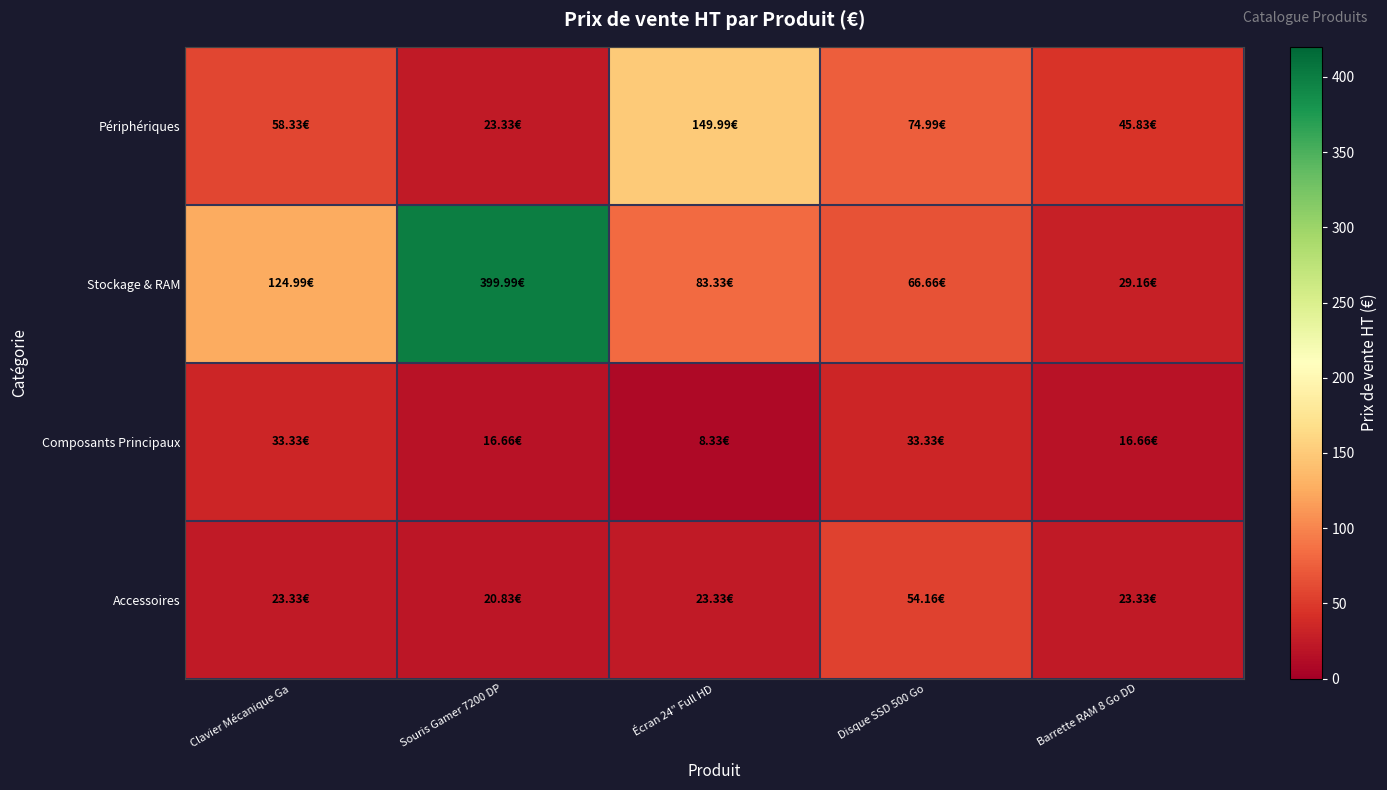

At which category is the sum across all series the highest?

Souris Gamer 7200 DP